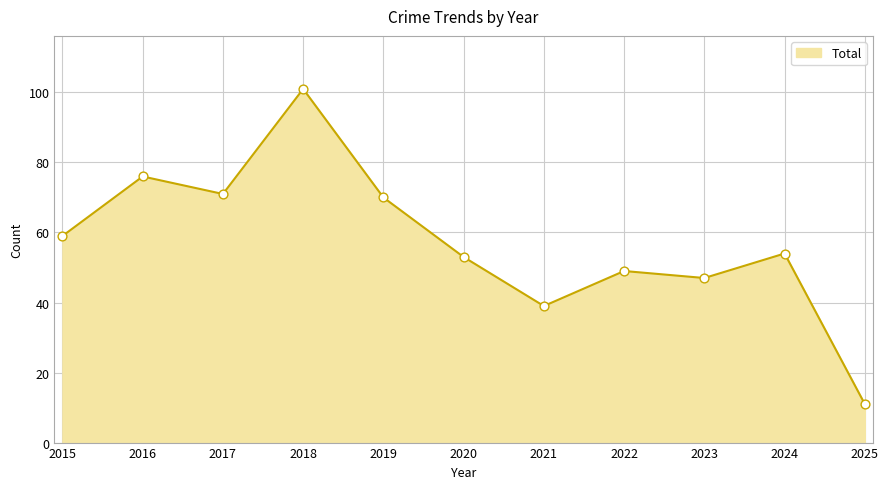

Between 2015 and 2025, which is larger?

2015